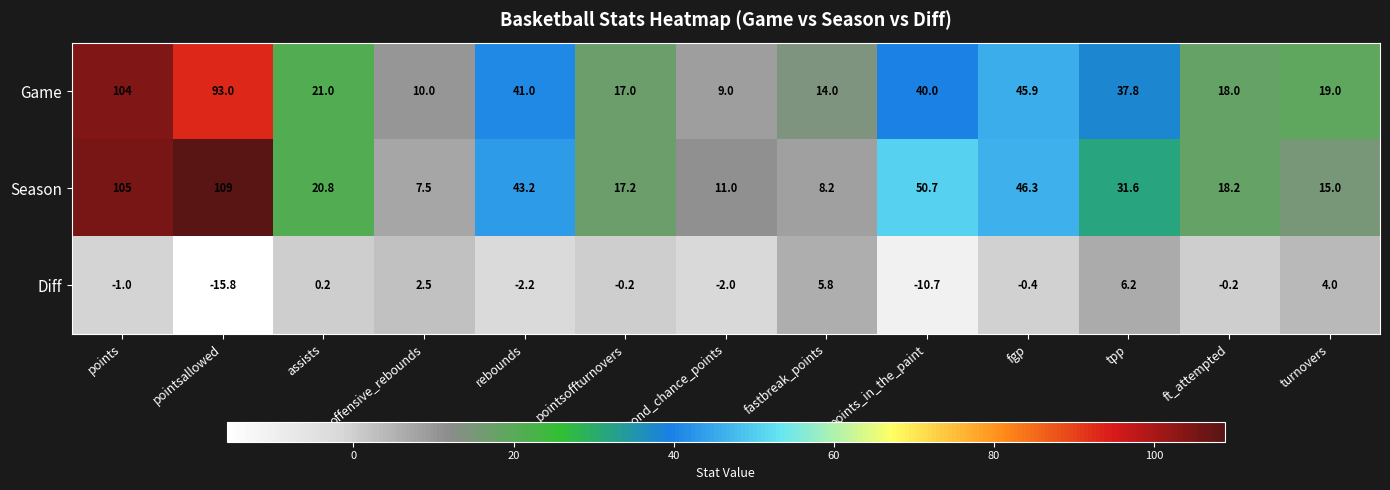

What is the difference between the highest and lowest values at points?

106.0